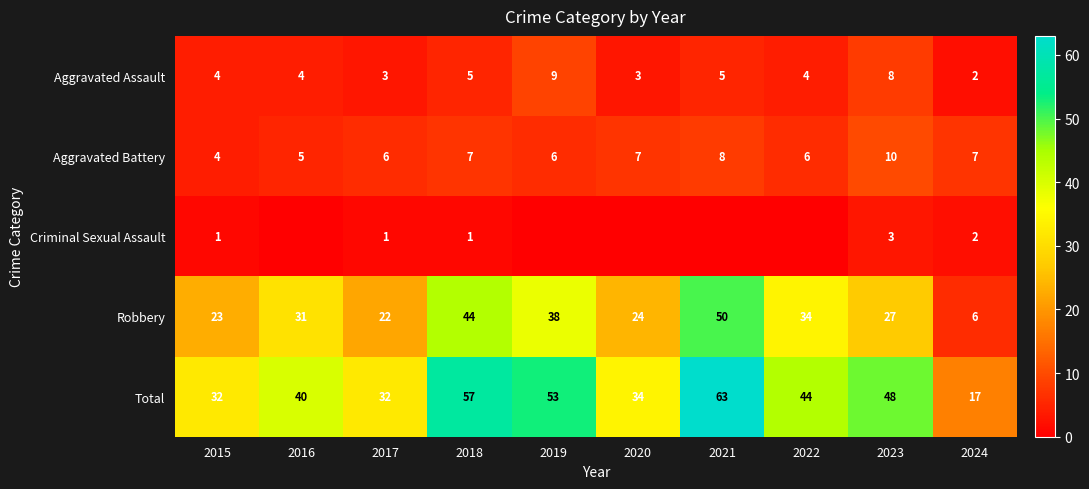

What is the difference between the second highest and minimum values in the Robbery series?

38